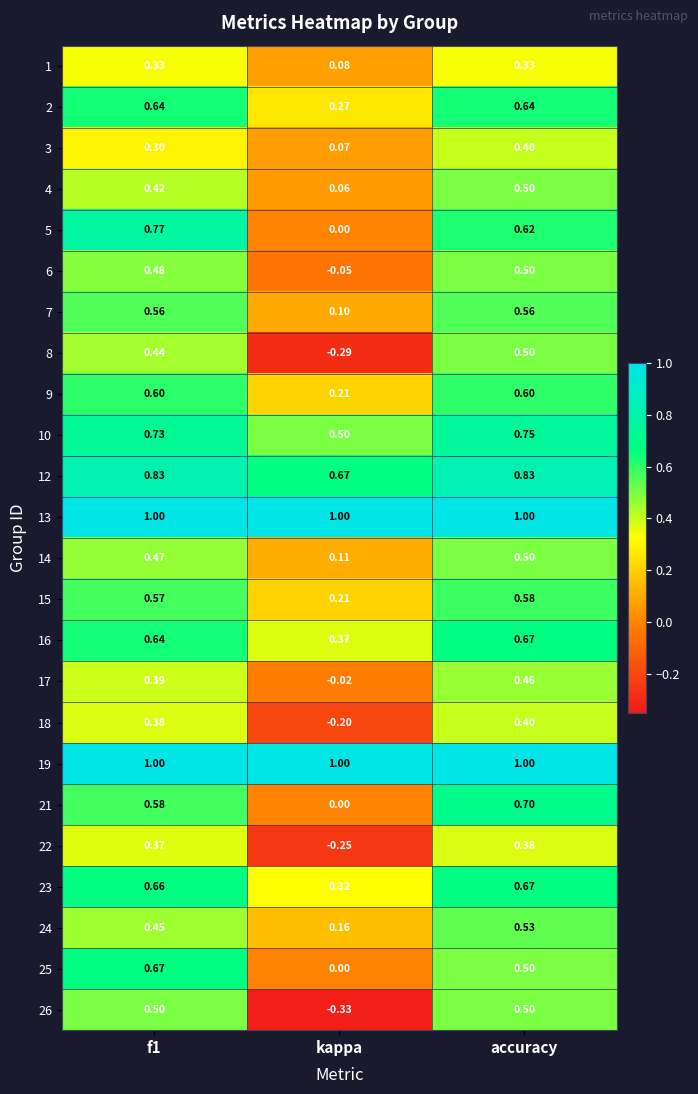

At which category is the sum across all series the highest?

accuracy